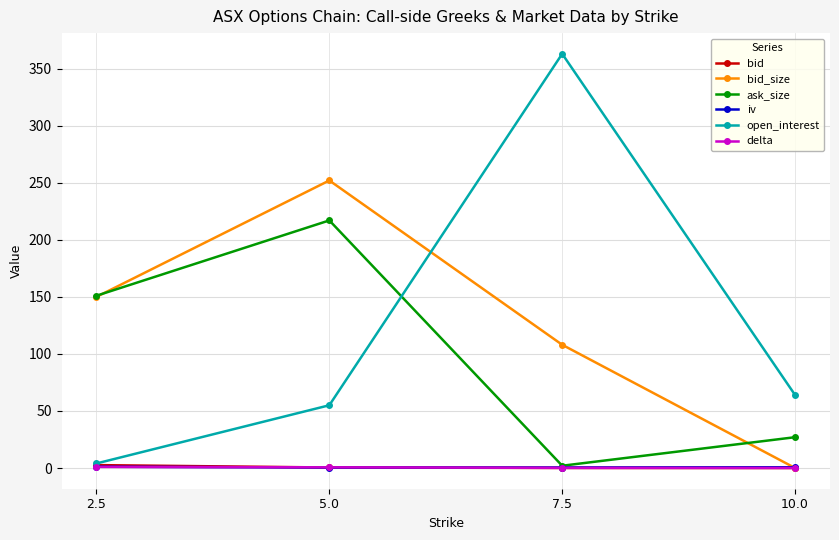

What is the sum of the bid values at 10.0 and 7.5?

0.1